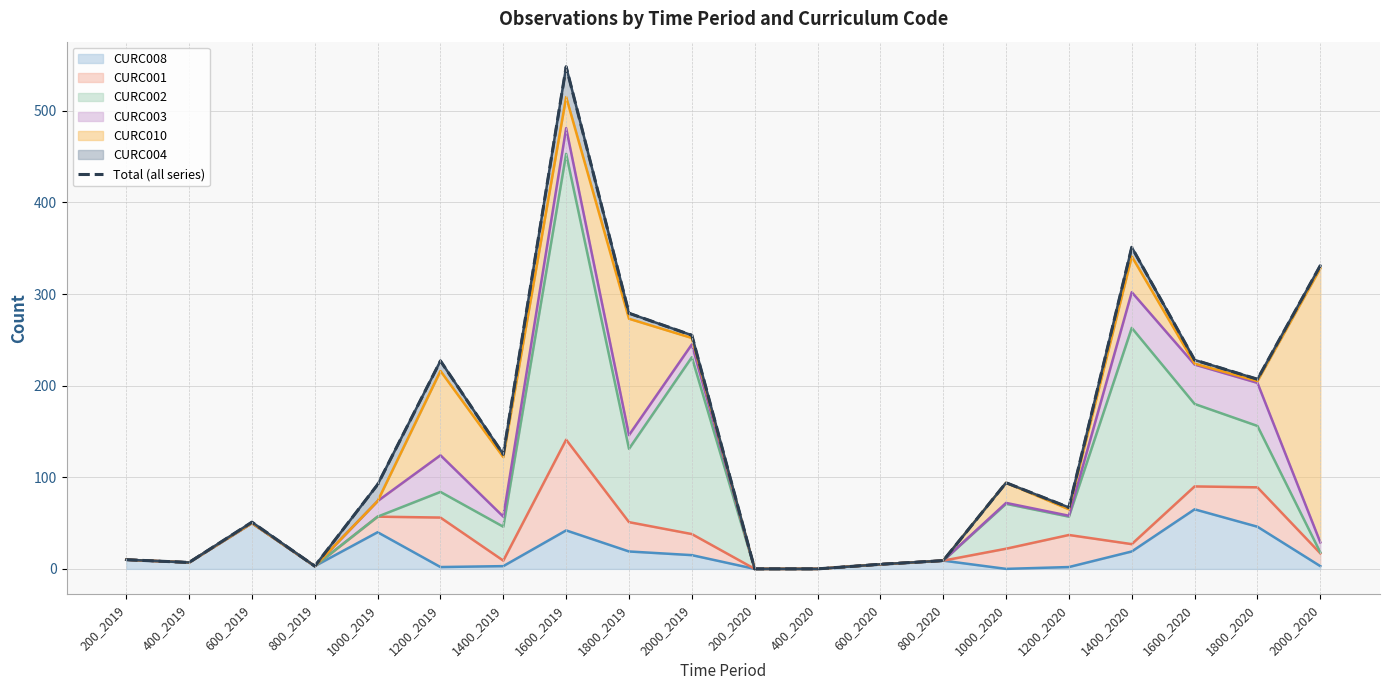

Reading right to left, list all the values displayed in this chart.

2000_2020=331	1800_2020=207	1600_2020=228	1400_2020=351	1200_2020=67	1000_2020=94	800_2020=9	600_2020=5	400_2020=0	200_2020=0	2000_2019=255	1800_2019=279	1600_2019=548	1400_2019=125	1200_2019=227	1000_2019=92	800_2019=3	600_2019=51	400_2019=7	200_2019=10